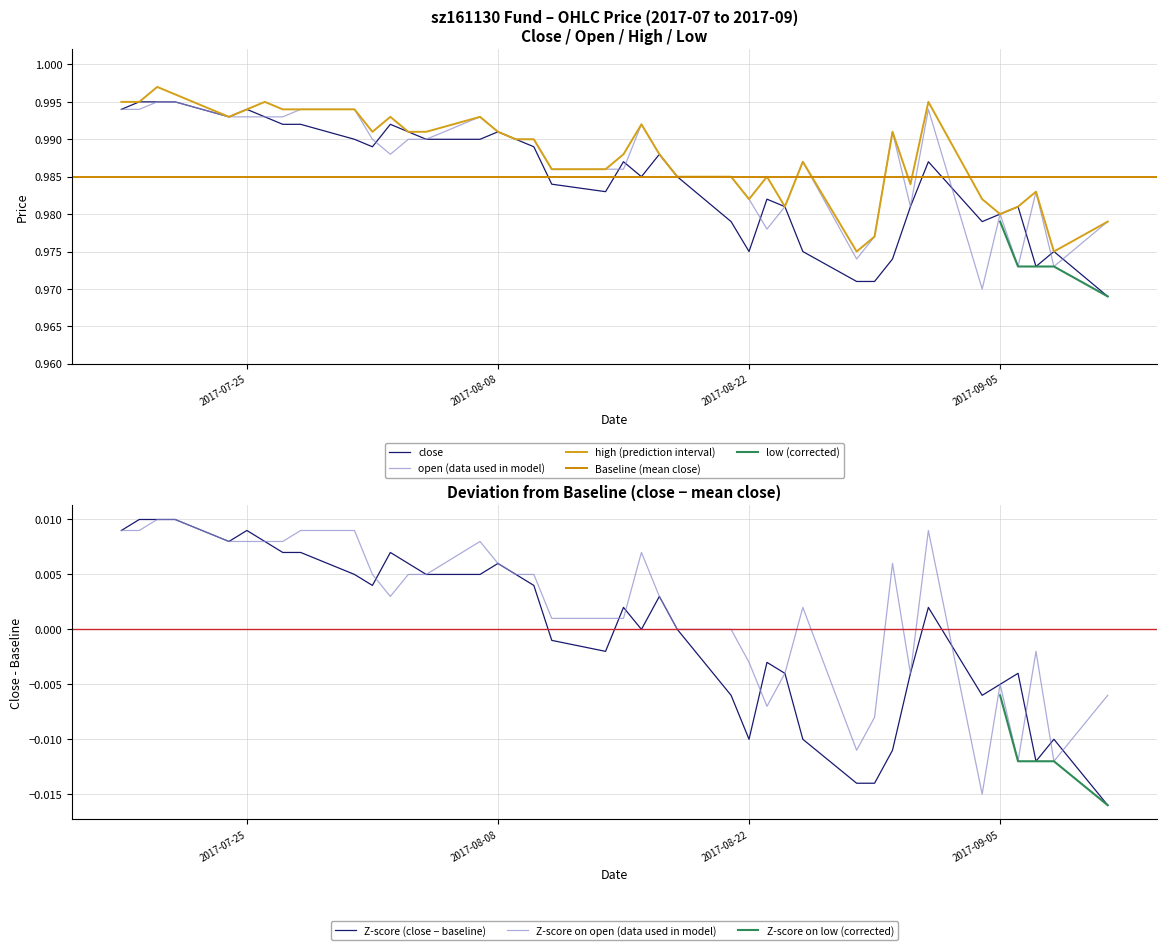

What is the label of the 15th point from the left?

2017-08-07